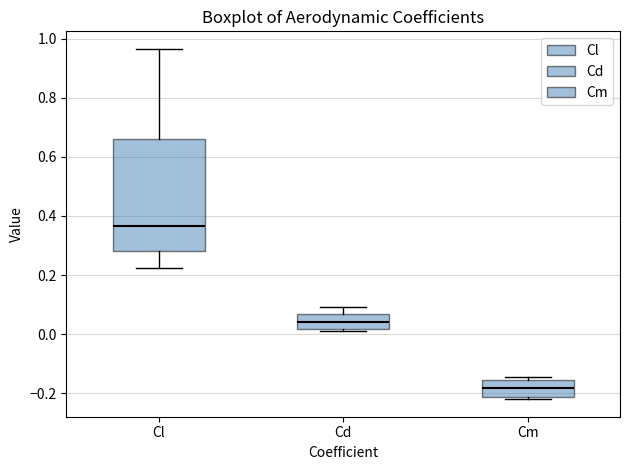

Which box has the lowest median line?

Cm